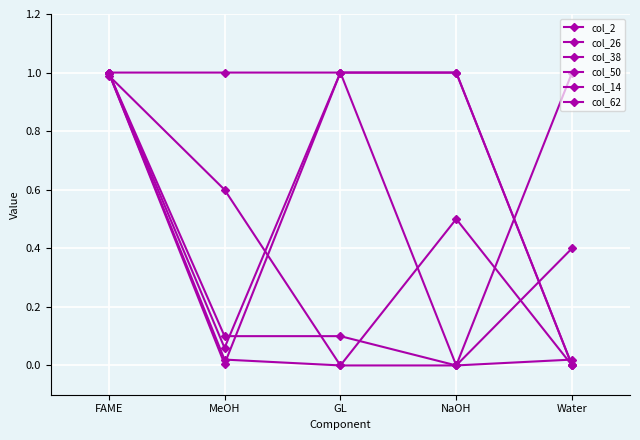

How many lines are shown in the chart?

6